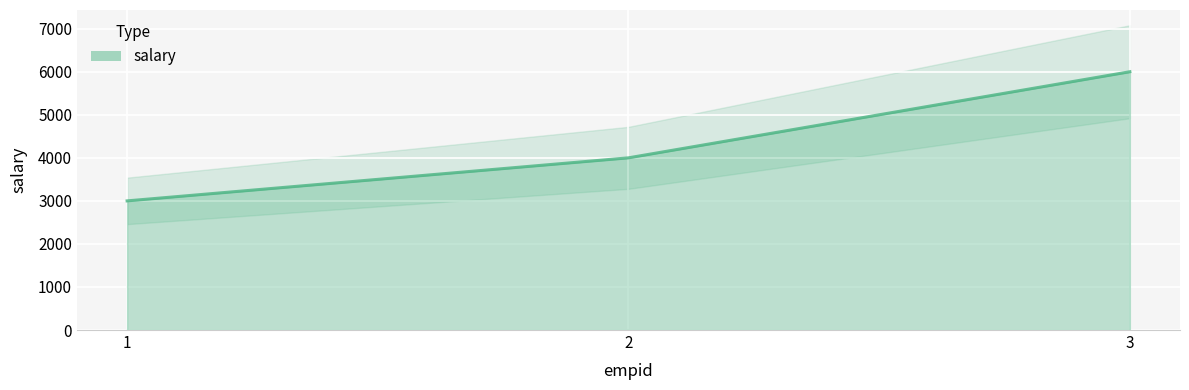

Rank the categories by value from lowest to highest.

1, 2, 3